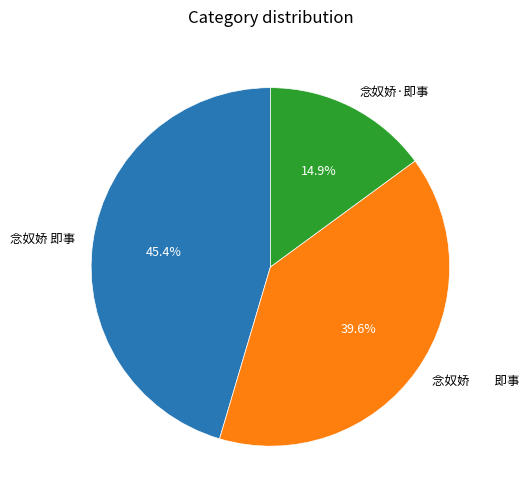

To the nearest percent, what is the average slice percentage?

33%